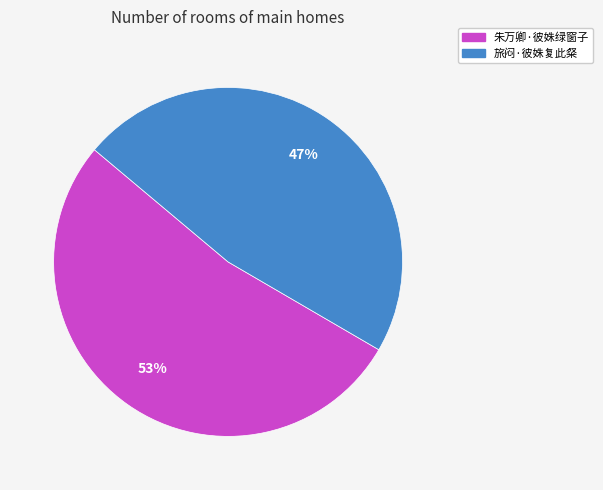

How many segments does this pie chart have?

2